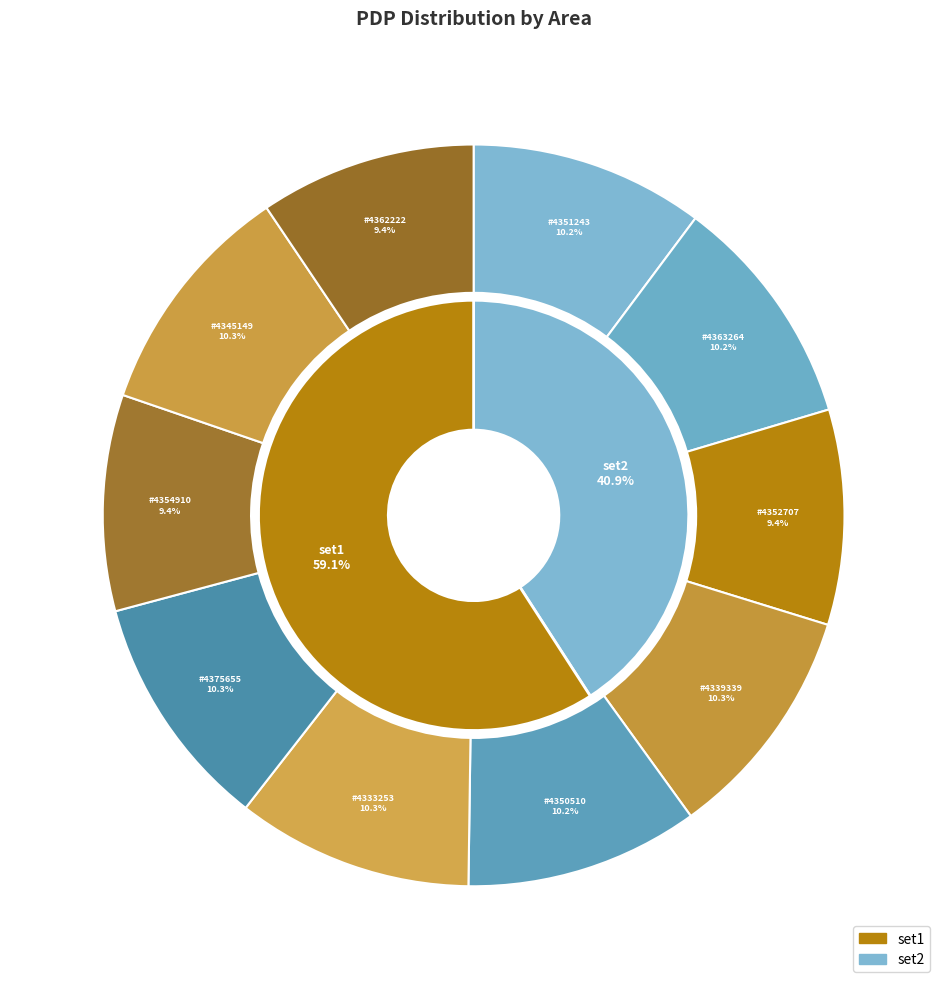

How much of the chart is everything except 4363264?

89.8%